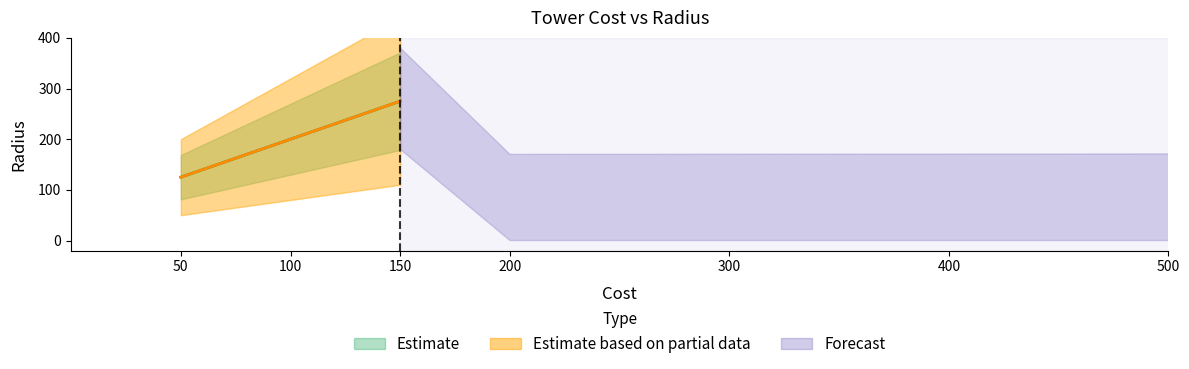

How many positive values are there?

3